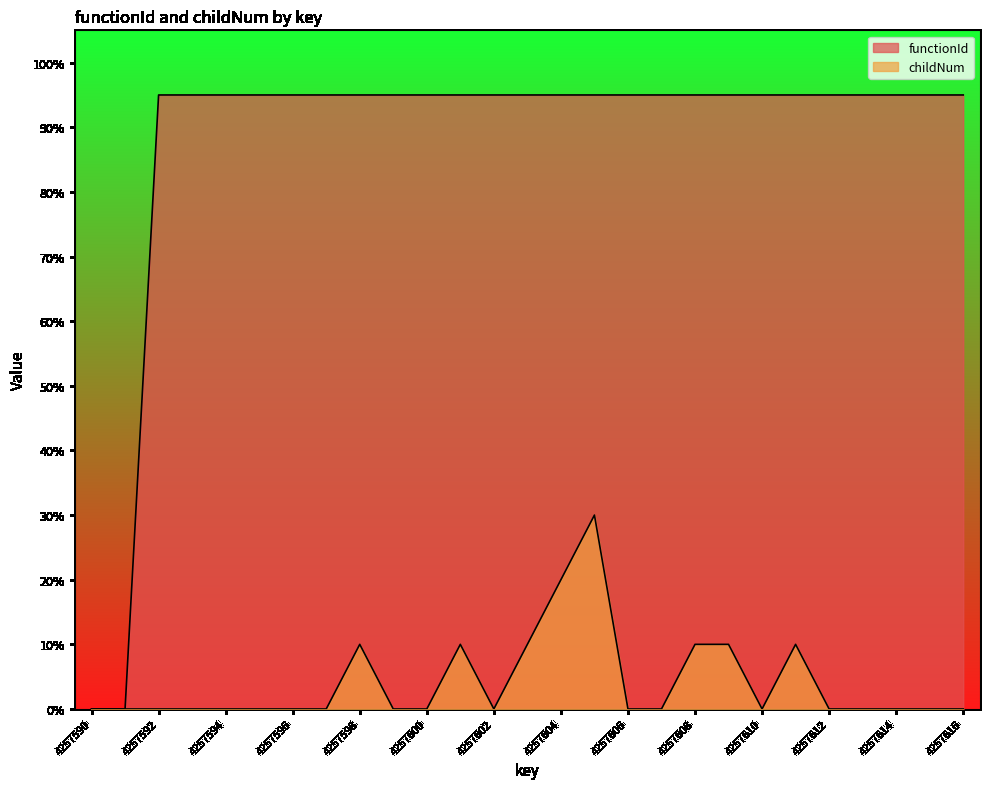

Does the chart have visible grid lines?

No